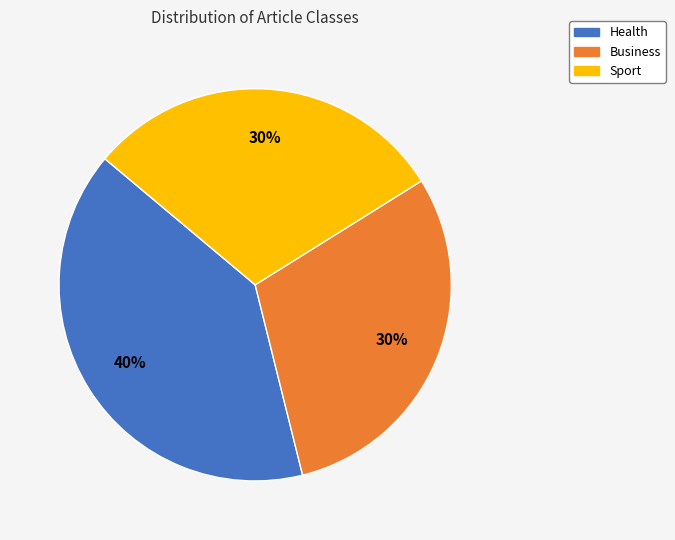

Is it true that Sport is 17% of the pie?

False